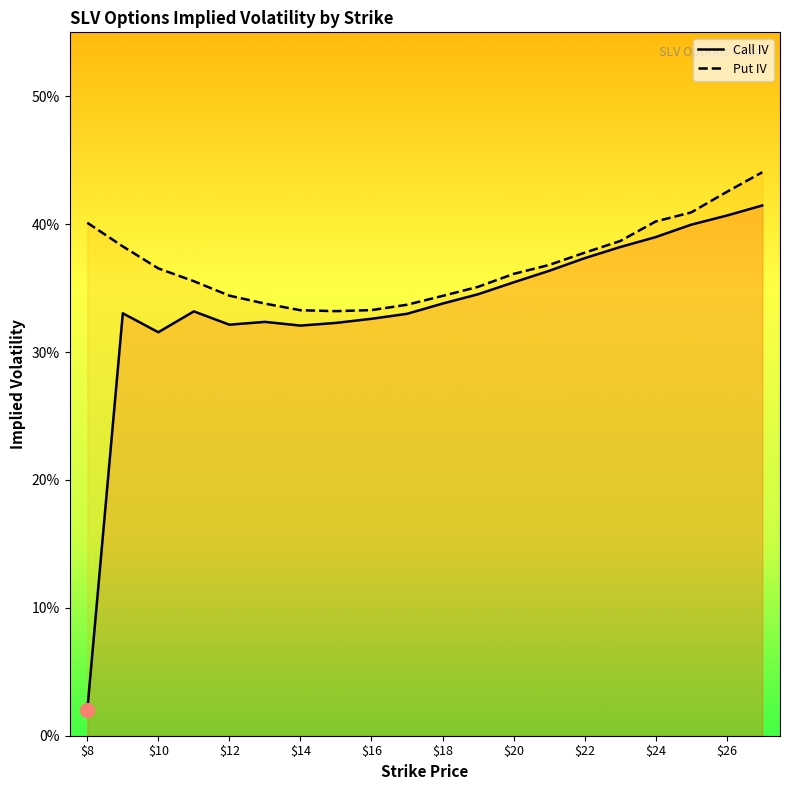

What is the difference between the maximum and minimum values in the Put IV series?

0.1